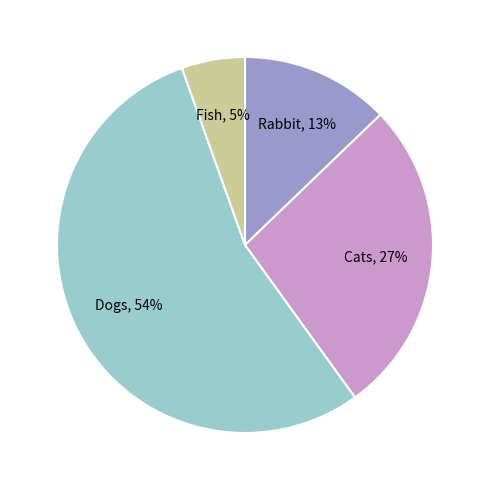

True or false: Fish accounts for 5% of the total.

True